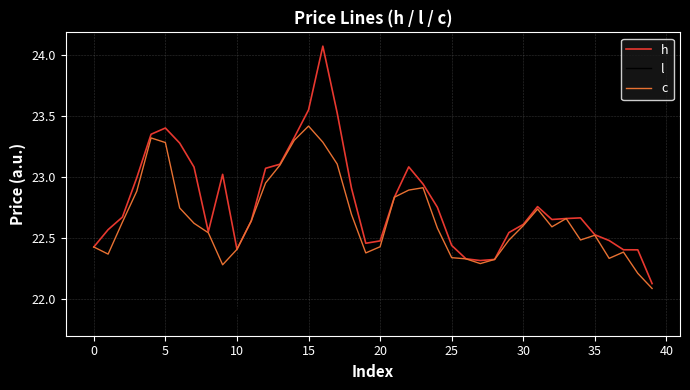

Which series has the widest spread of values?

h